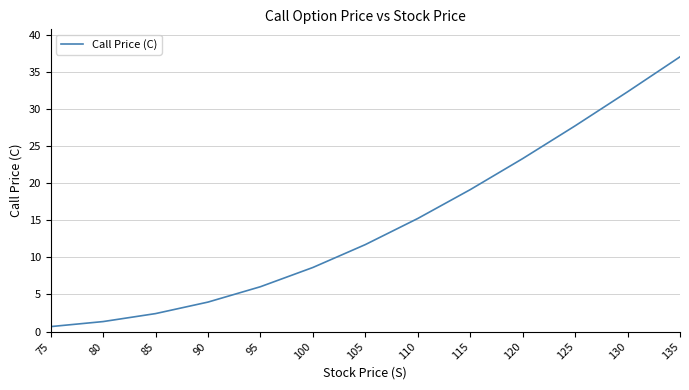

Reading right to left, extract all data points from this chart.

37.0	32.3	27.7	23.3	19.1	15.2	11.7	8.6	6.0	4.0	2.4	1.3	0.7